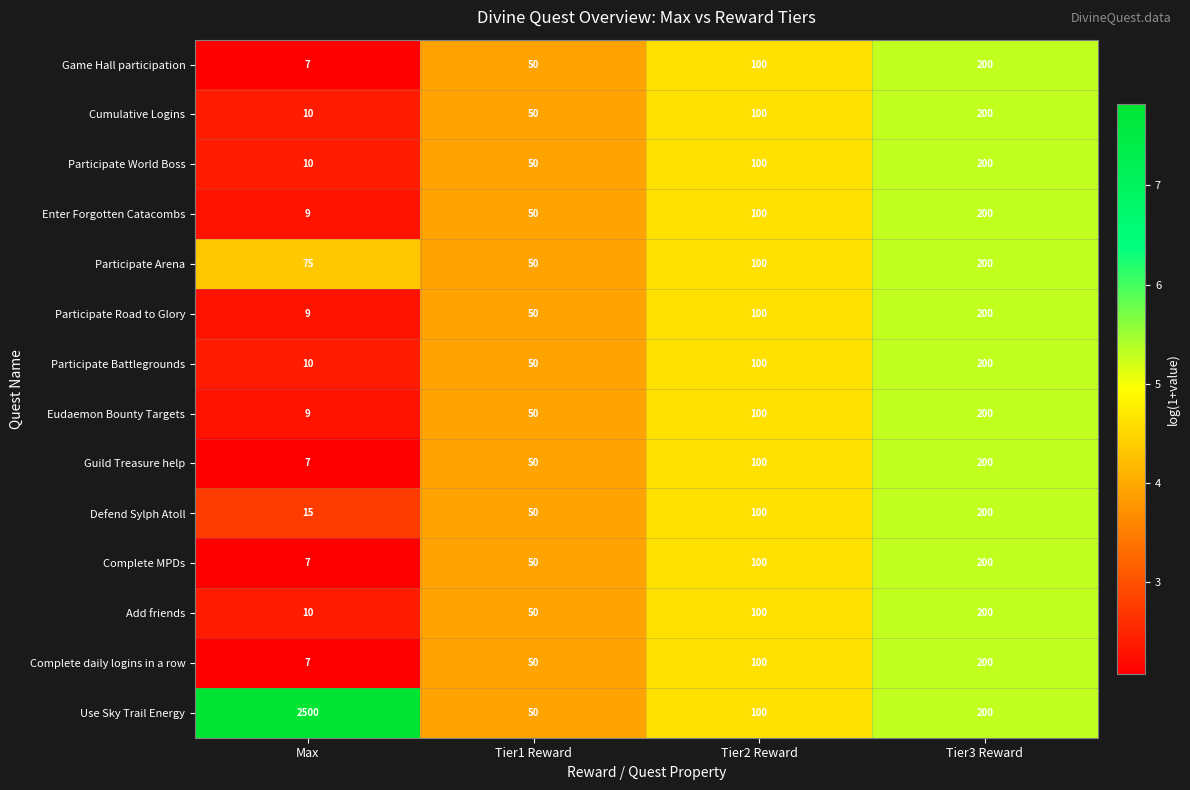

What is the difference between the maximum and minimum values in the Participate Battlegrounds series?

190